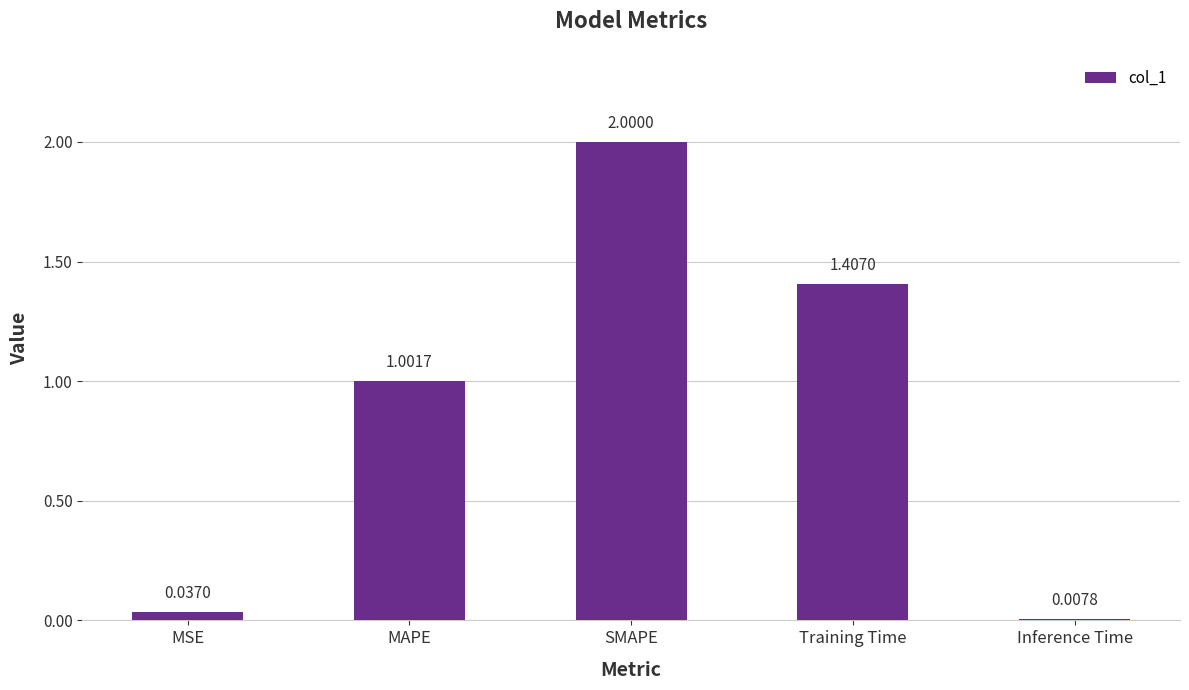

What is the difference between the second highest and second lowest values?

1.4